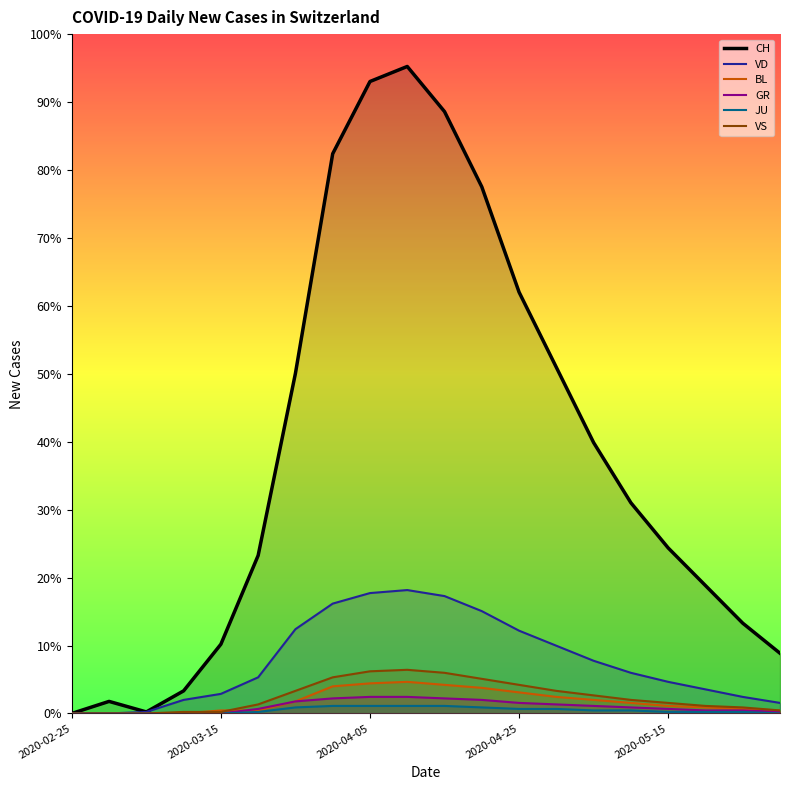

What are all the series names shown in the legend?

CH, VD, BL, GR, JU, VS